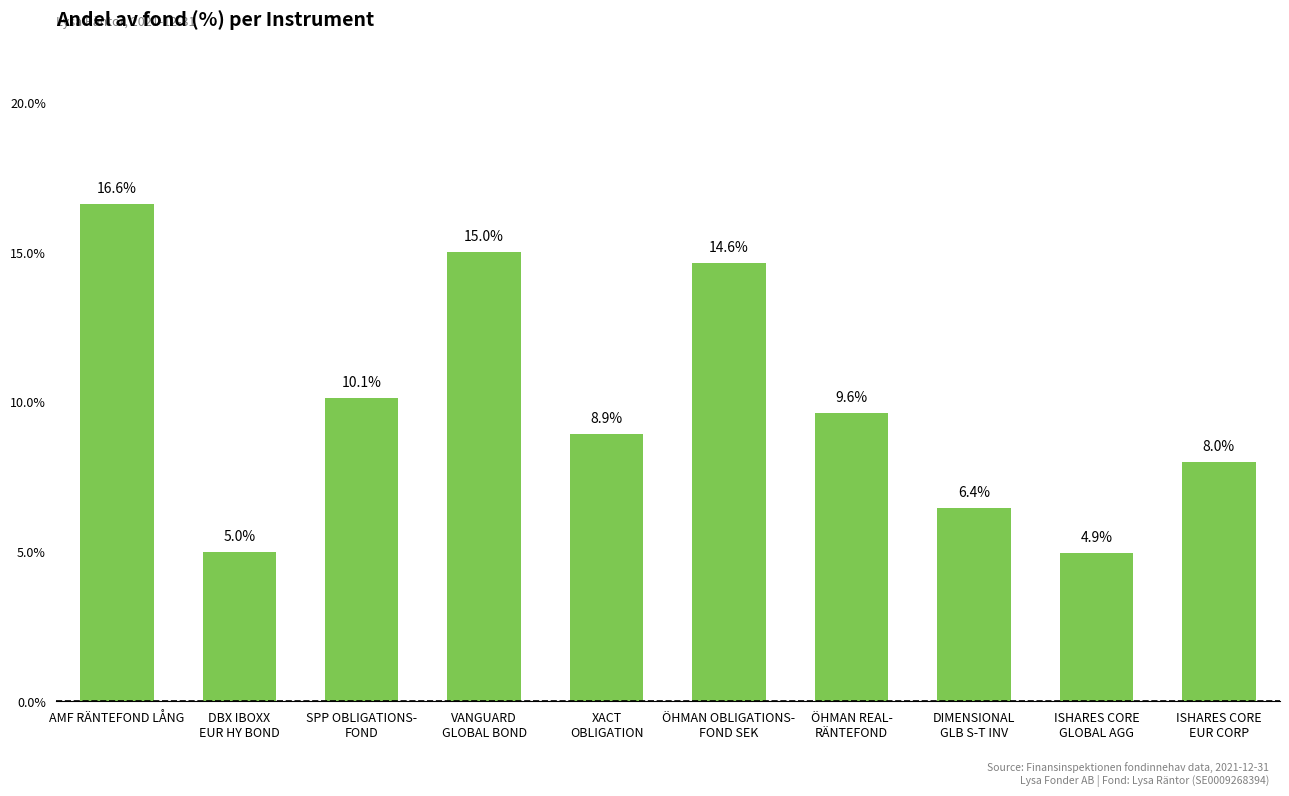

Which category has the highest value across all series?

AMF RÄNTEFOND LÅNG